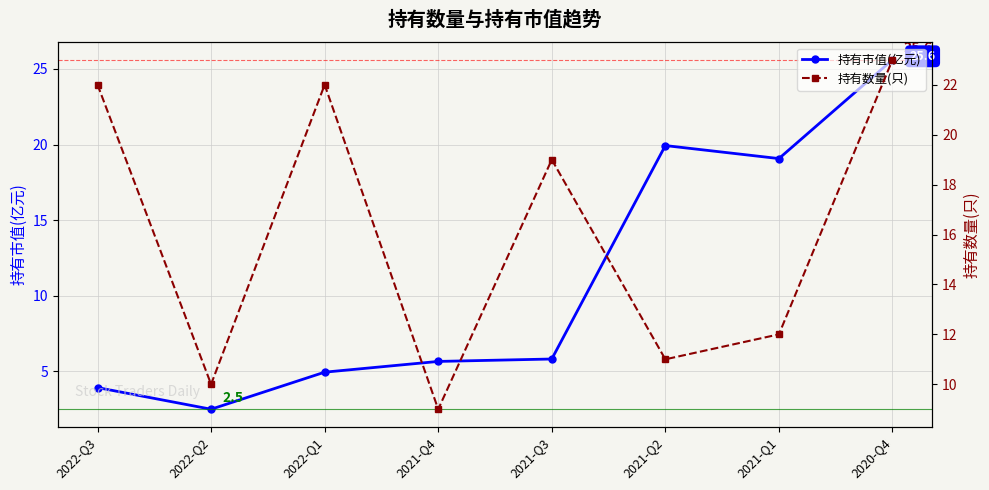

The value of 持有市值(亿元) at 2021-Q4 is 1.3. True or false?

False